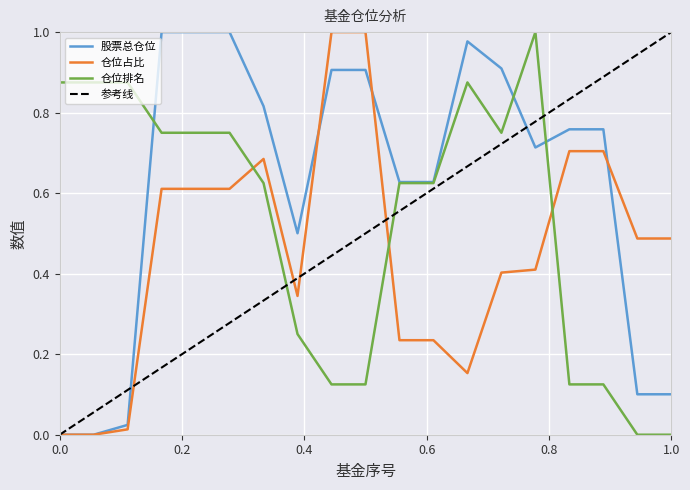

In 仓位排名, how many points are lower than both neighbors (excluding endpoints)?

1